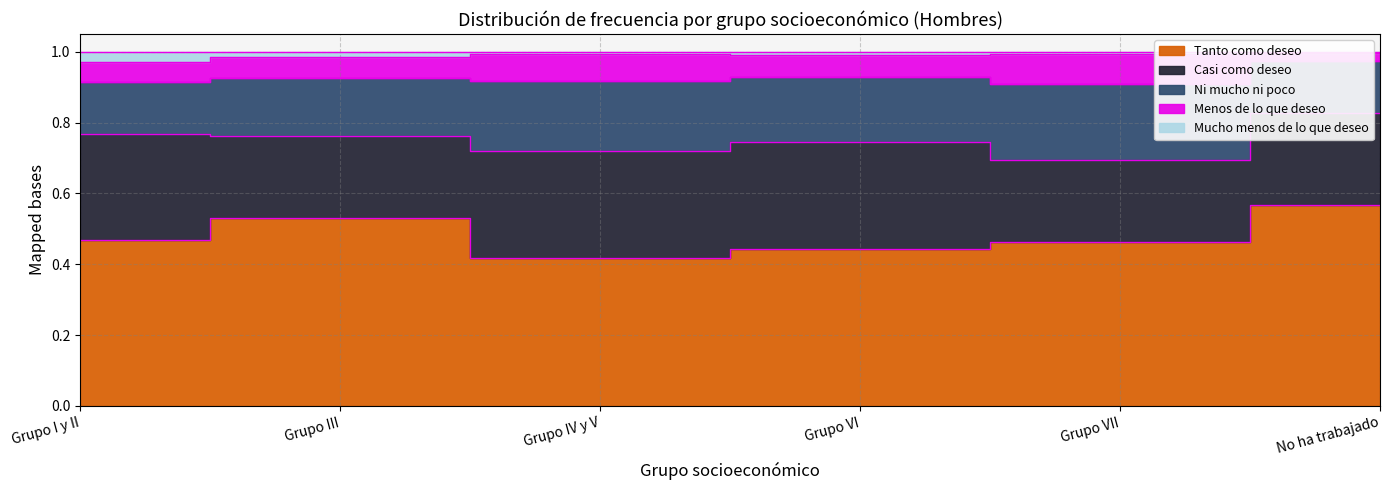

Is it true that Mucho menos de lo que deseo equals 1.7 at Grupo IV y V?

False